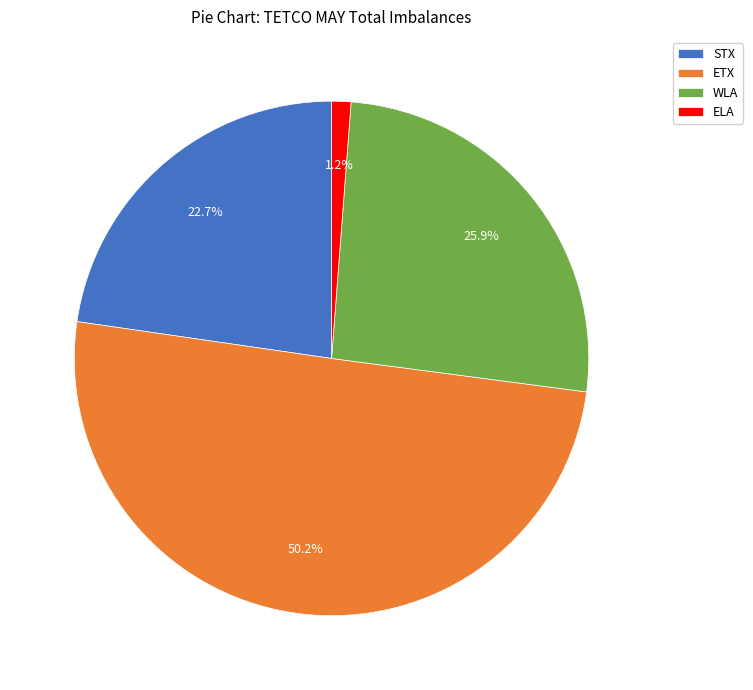

Which slice is the largest?

ETX